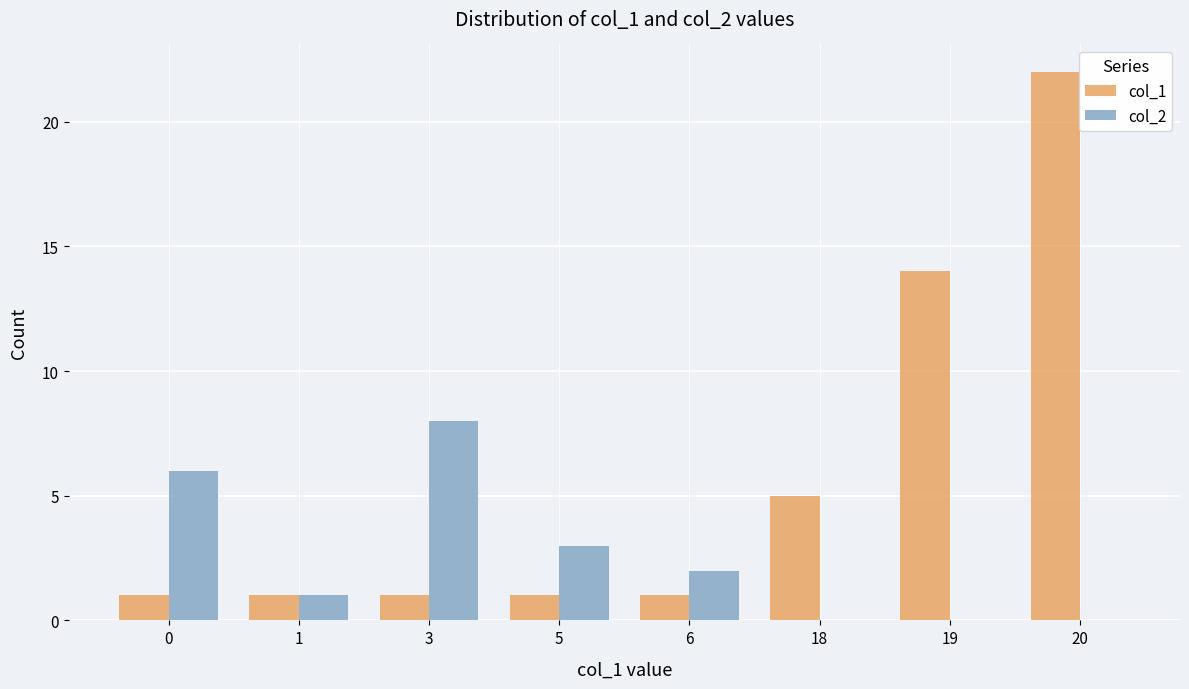

What is the average value of the col_1 series?

6